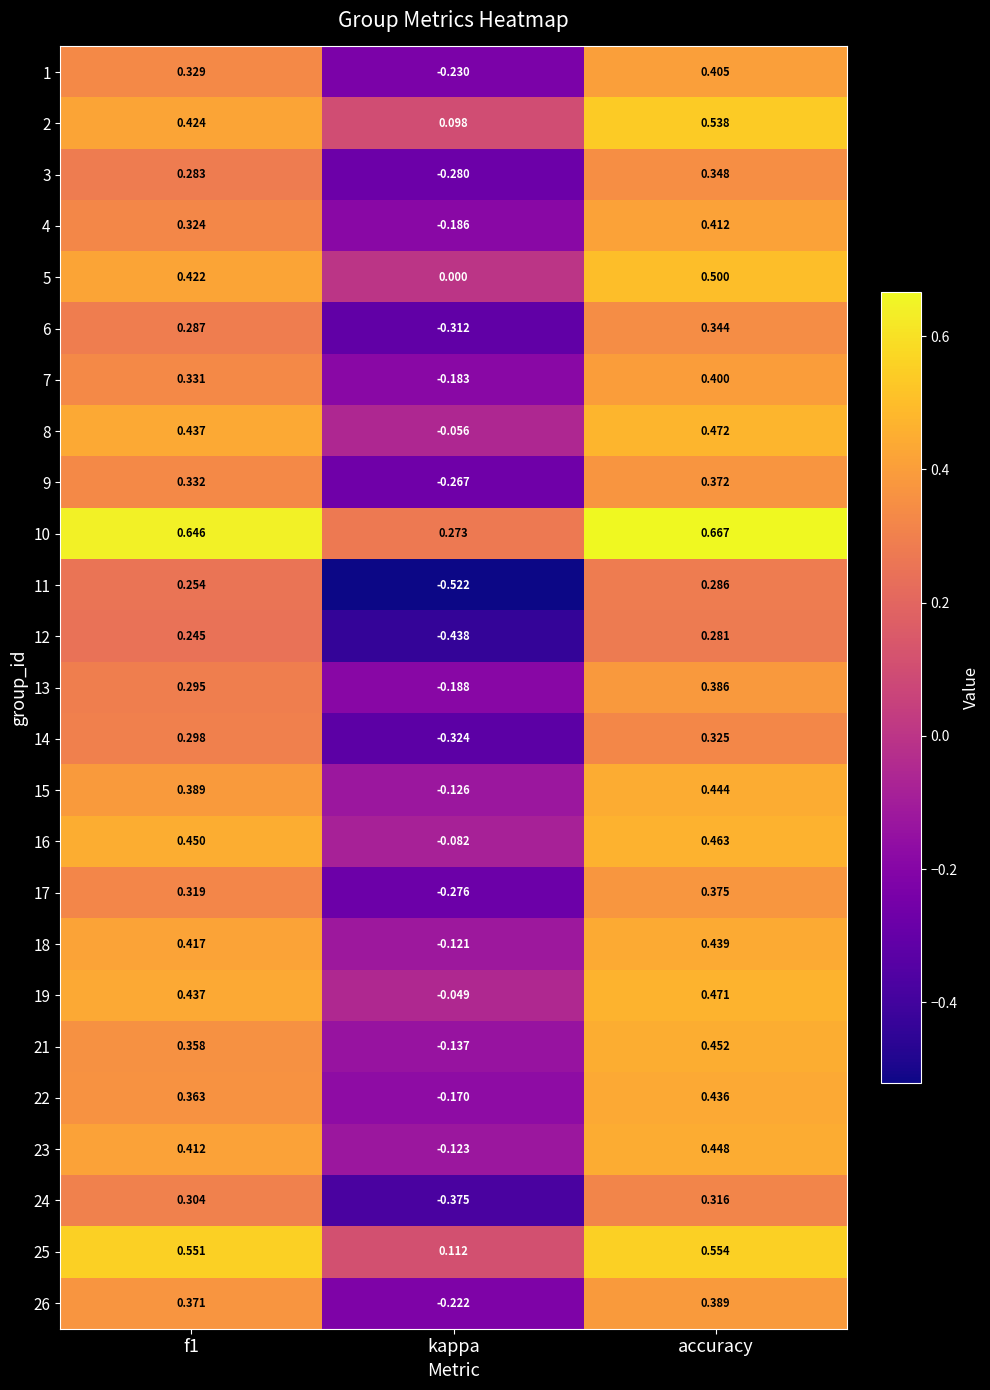

Which category has the highest value in the 12 series?

accuracy